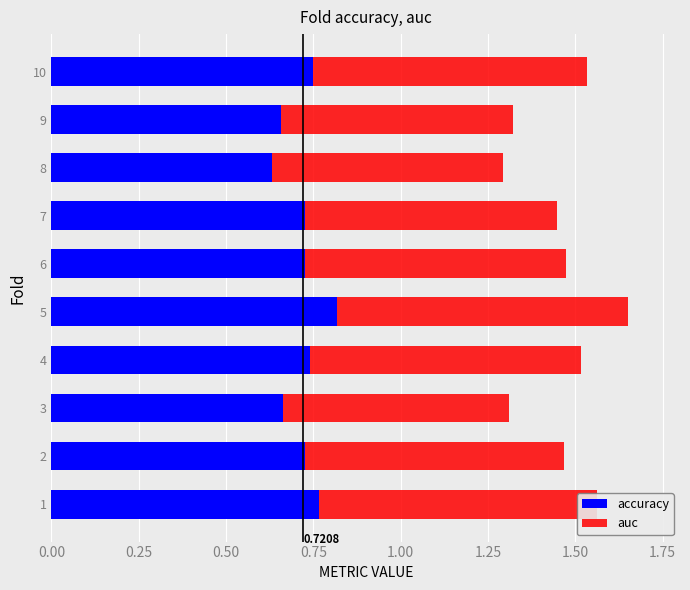

What is the total value across all series at 5?

1.7